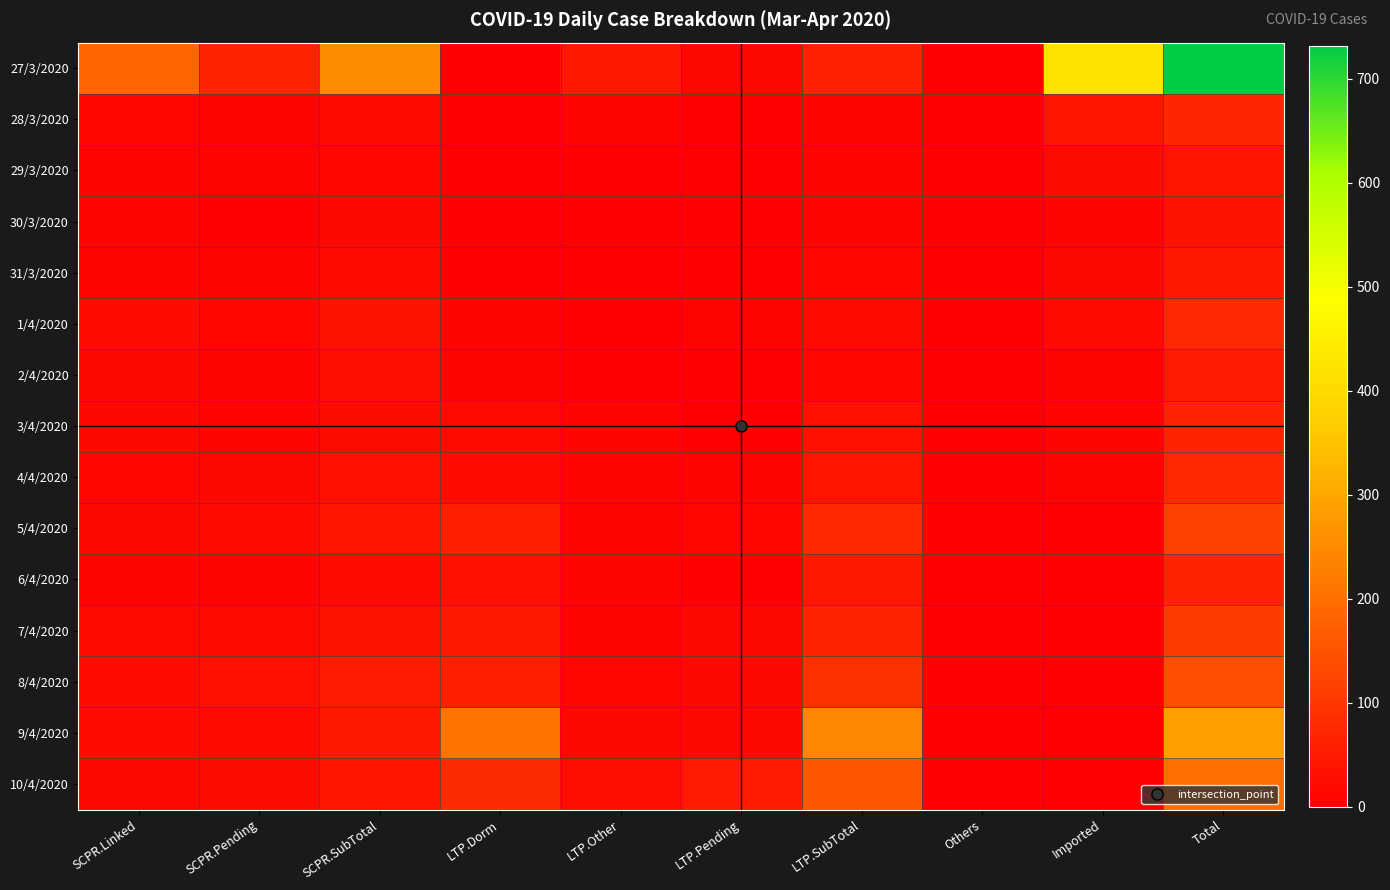

Between Imported and Others, which is larger?

Imported